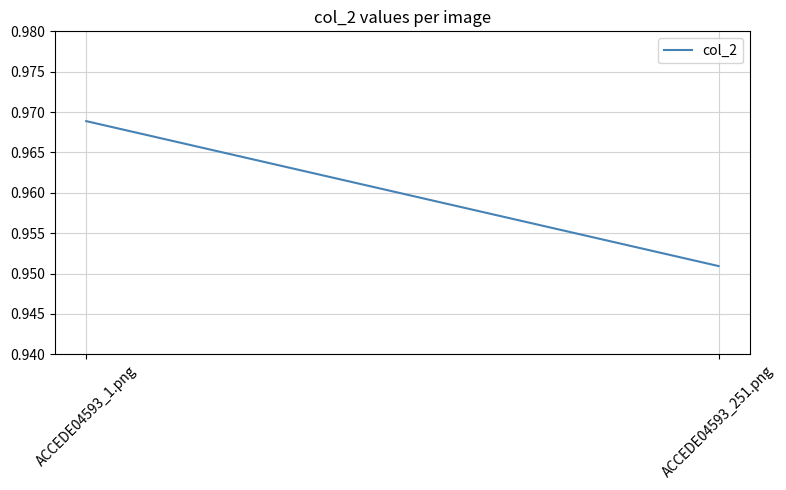

What position from the left is ACCEDE04593_1.png?

1